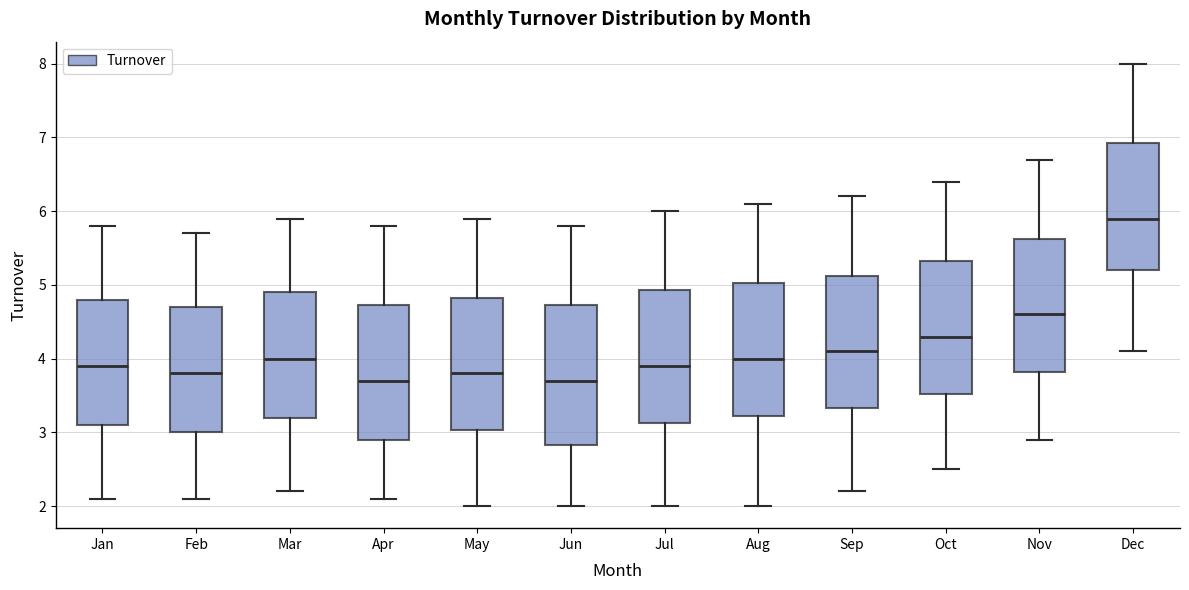

Where is the upper edge of the box for Nov on the y-axis? The values are not printed on the chart, so give them approximately, as read against the axis.

5.6